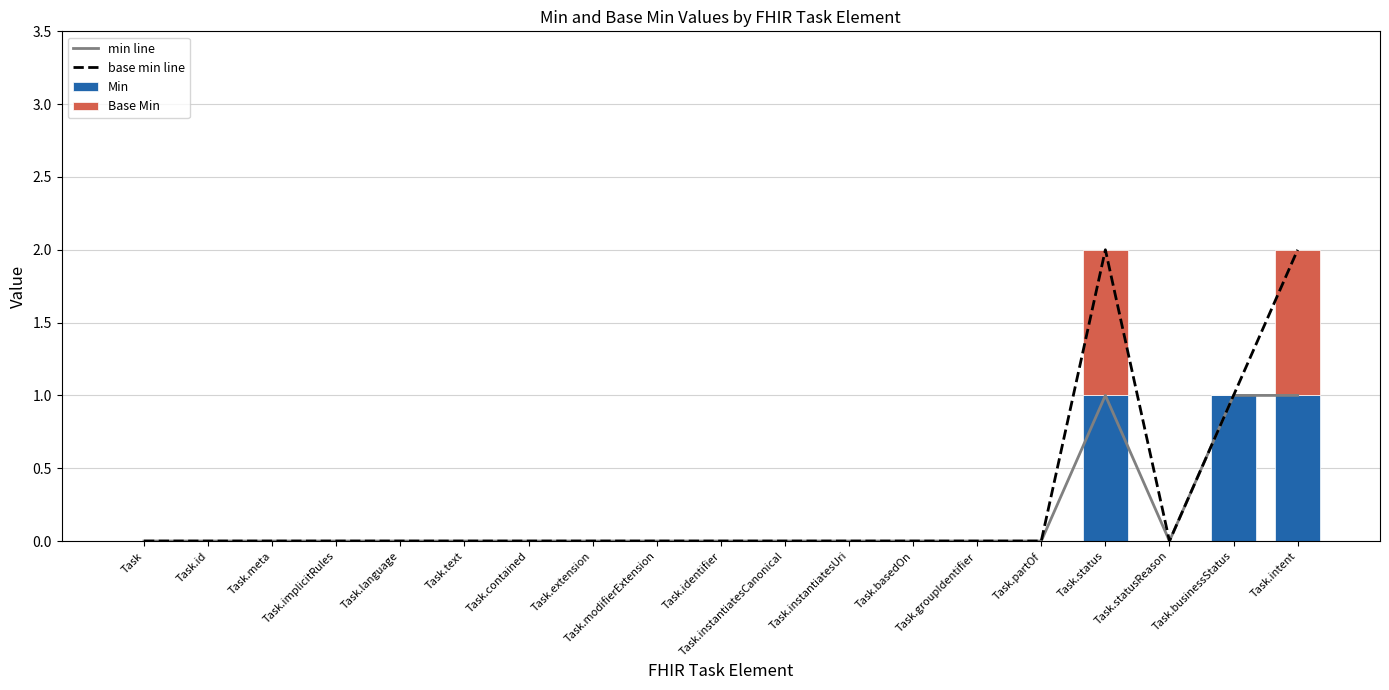

At which category is the sum across all series the highest?

Task.status